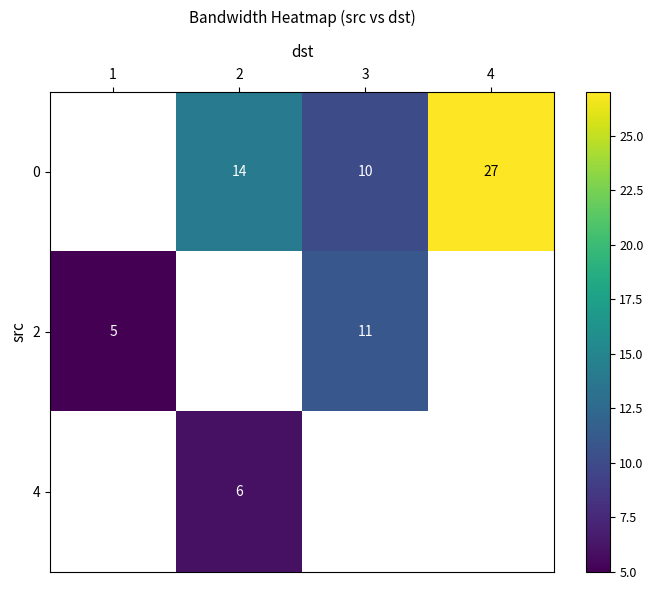

What is the sum of the 0 values at 2 and 4?

41